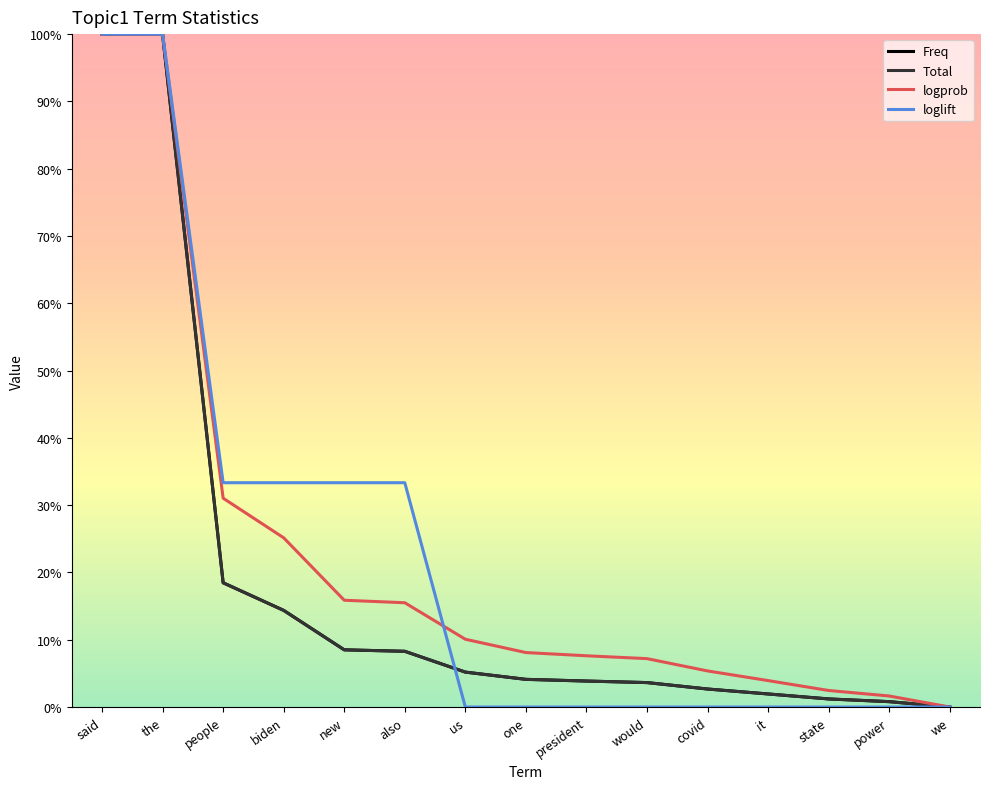

What is the total value across all series at also?

65.4